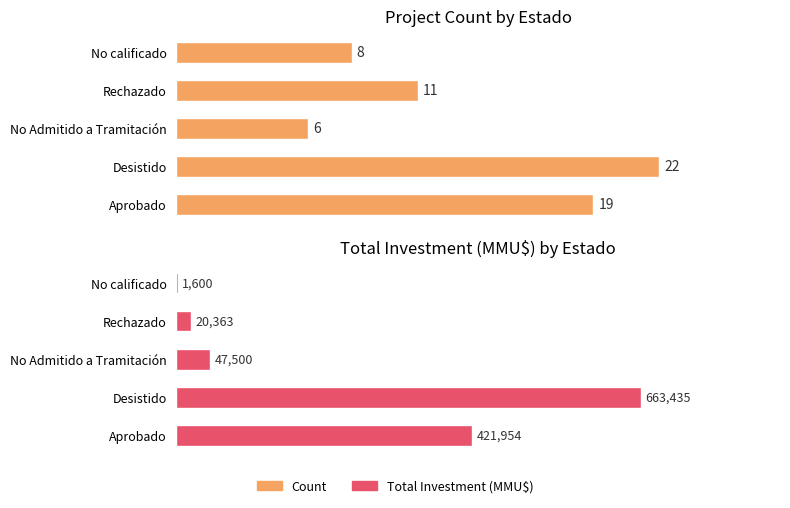

The value of Total Investment (MMU$) at No calificado is 2239. True or false?

False